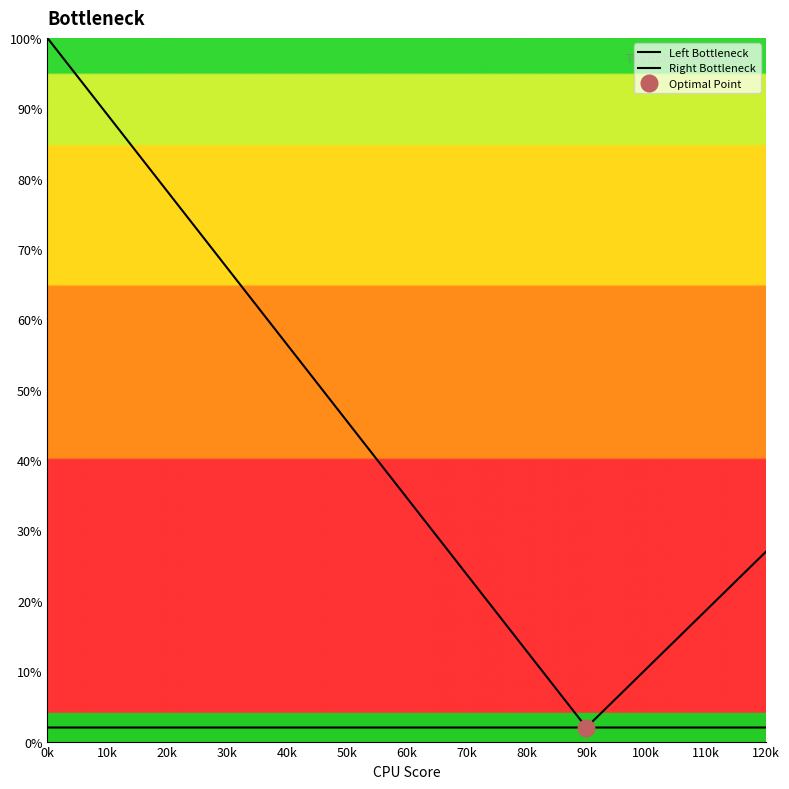

Is it true that val_agg equals 0.0 at 3?

False